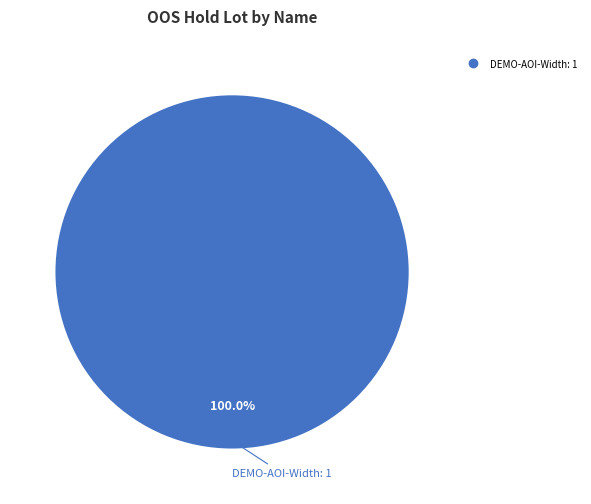

Is there a majority slice in this chart?

Yes